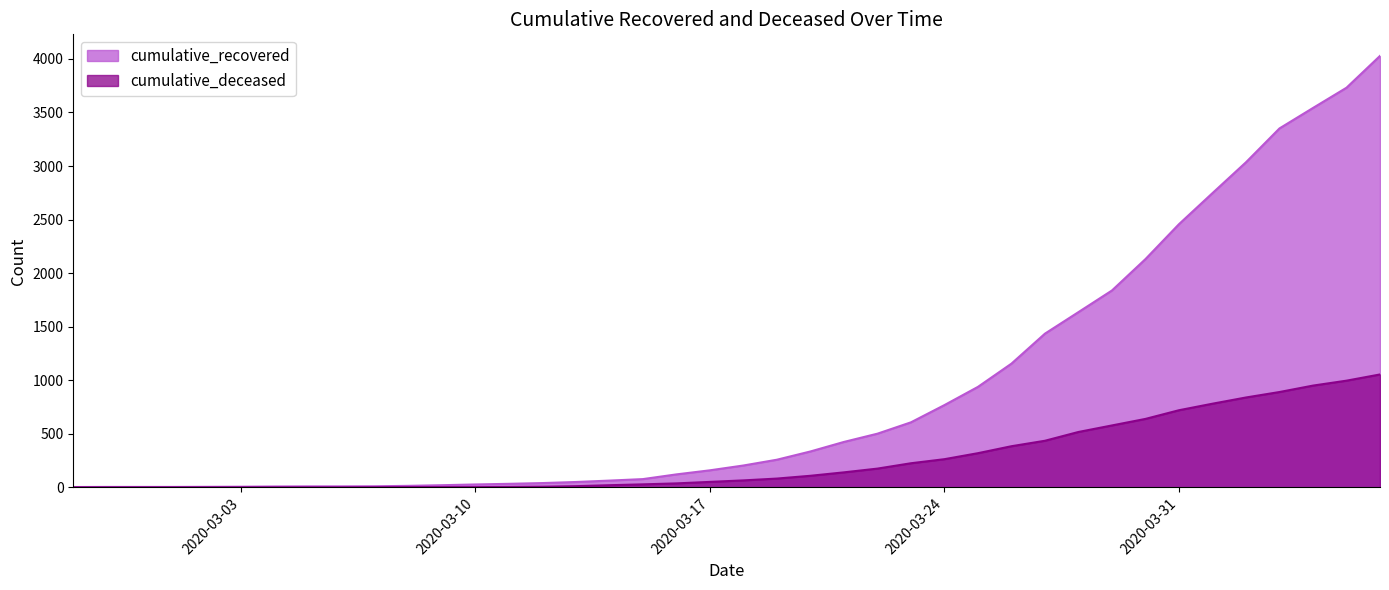

Which category has the lowest value in the cumulative_deceased series?

2020-02-27